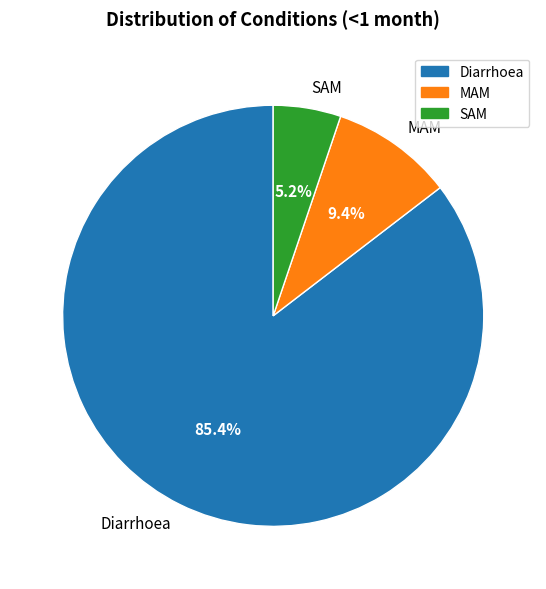

How many slices are in this pie chart?

3